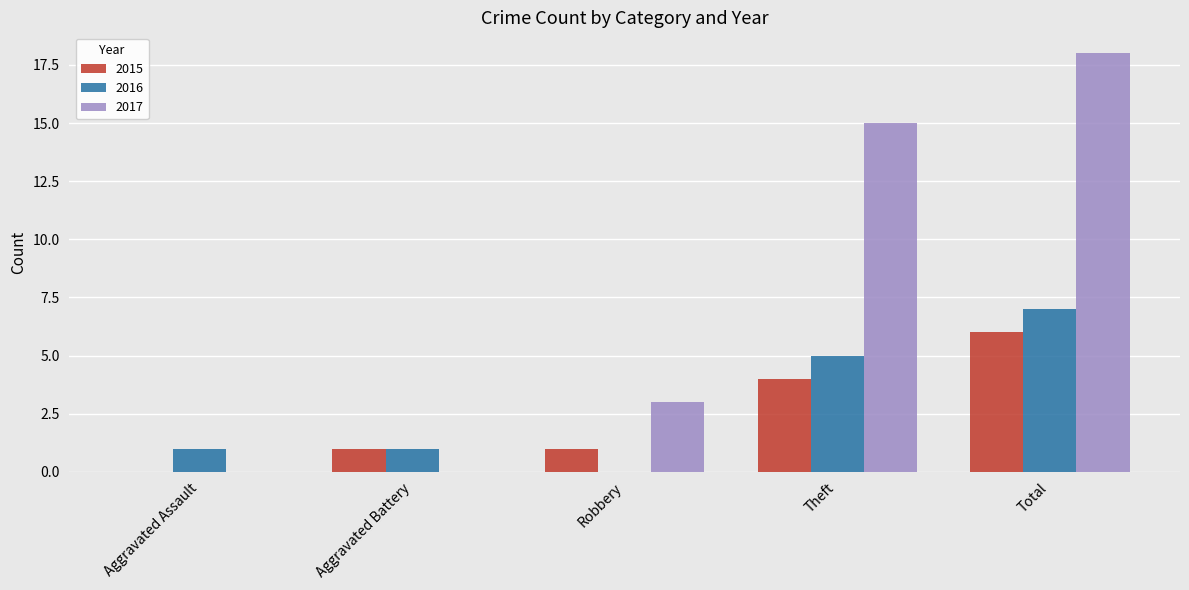

Reading left to right, list all the values displayed in this chart.

2015: Aggravated Assault=0	Aggravated Battery=1	Robbery=1	Theft=4	Total=6
2016: Aggravated Assault=1	Aggravated Battery=1	Robbery=0	Theft=5	Total=7
2017: Aggravated Assault=0	Aggravated Battery=0	Robbery=3	Theft=15	Total=18